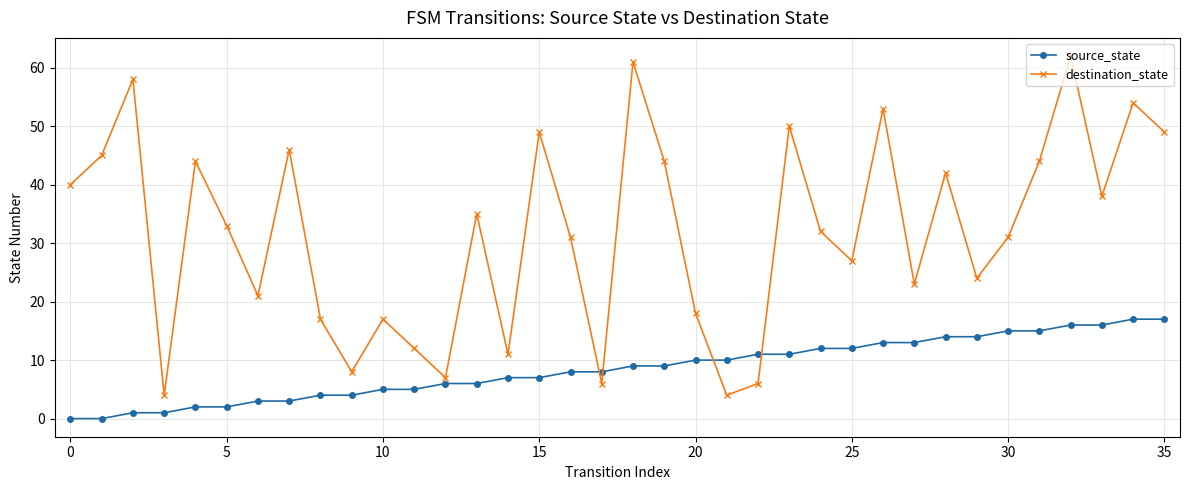

What is the difference between the maximum and minimum values in the destination_state series?

58